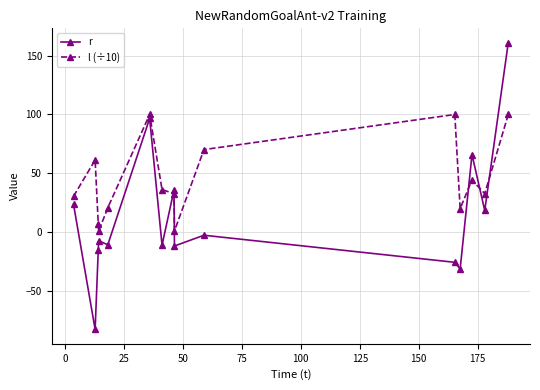

Is this an area chart (filled region under the line)?

No